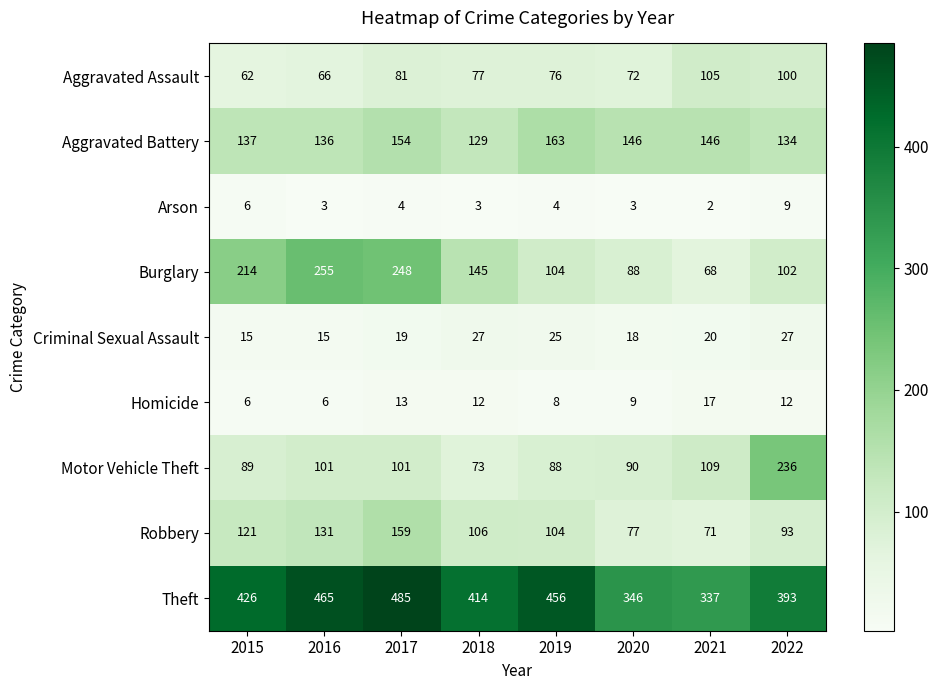

Which label corresponds to the largest value in the chart?

2017